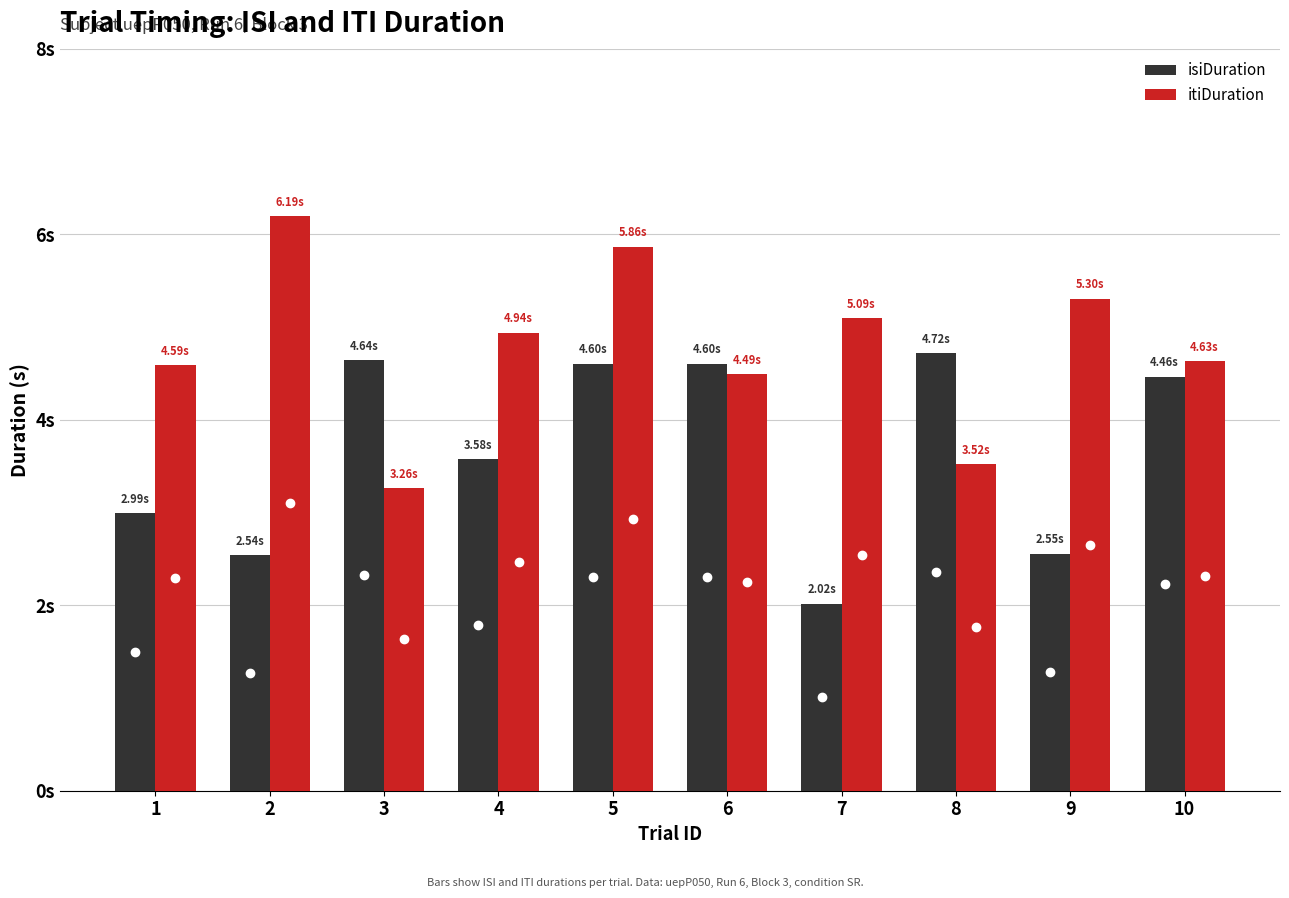

Which has a higher value, 4 or 10?

10